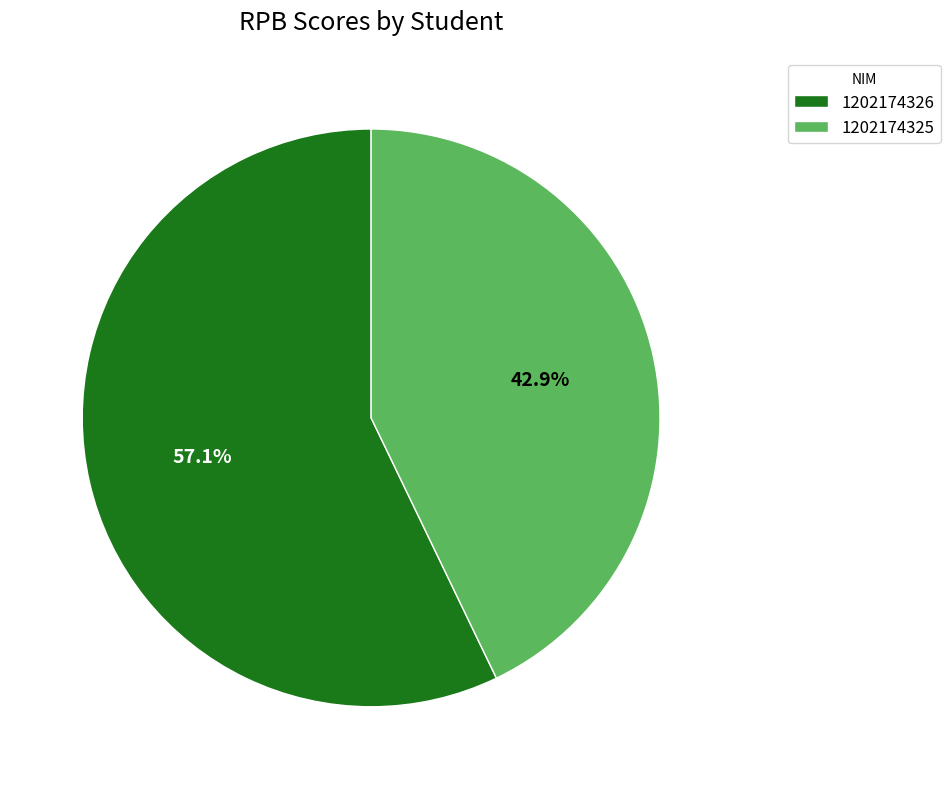

Approximately how many times larger is the value at 1202174326 compared to 1202174325?

1.3